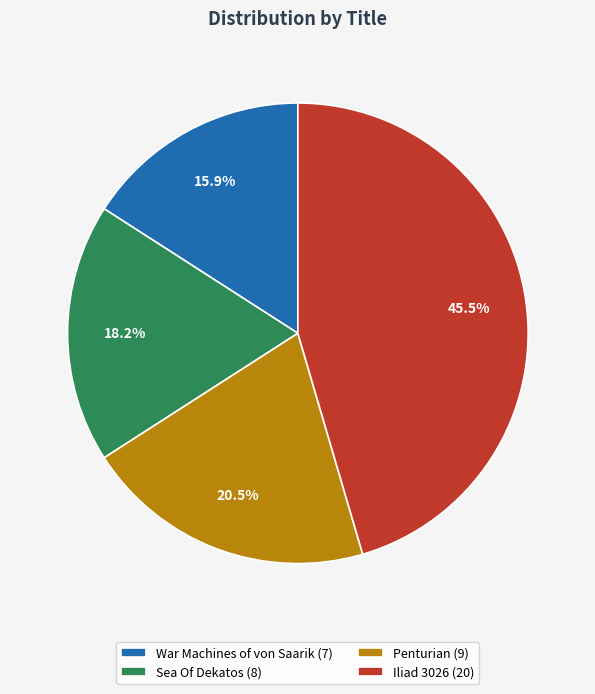

To the nearest percent, what is the difference between the largest and smallest slice percentages?

30%